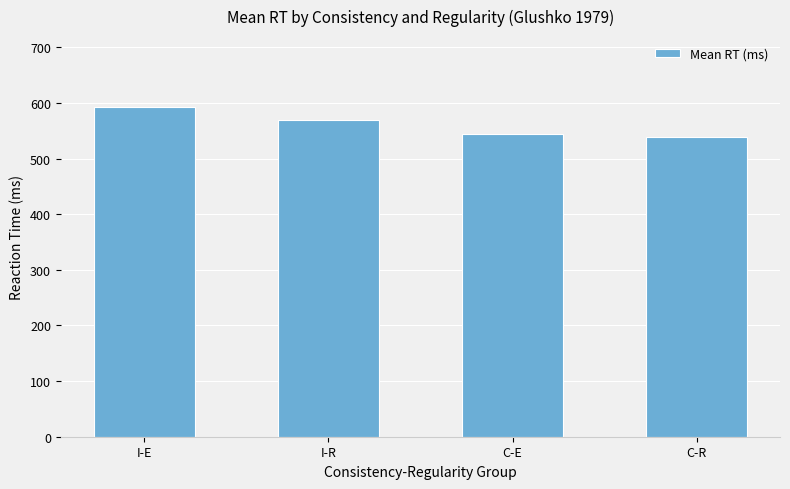

Where does the data first go above 568?

I-E